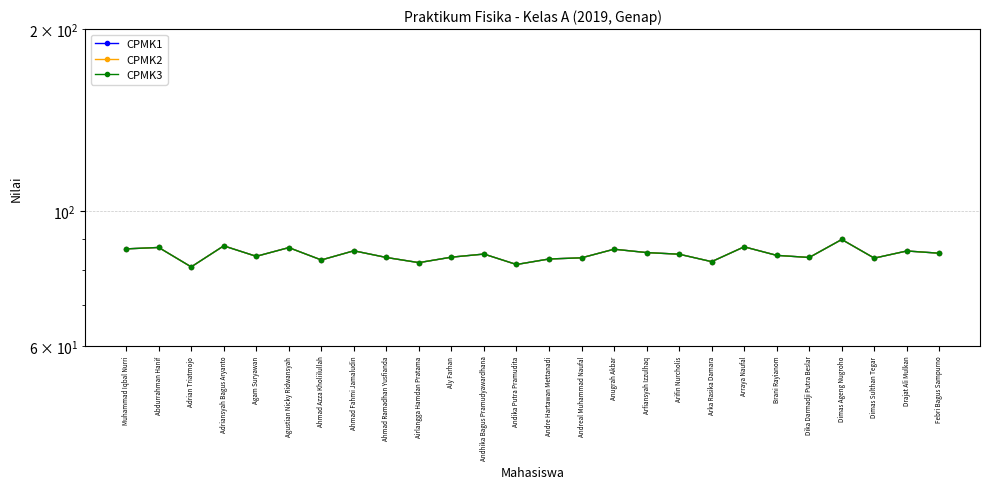

Rank the categories by CPMK1 value from lowest to highest.

Adrian Triatmojo, Andika Putra Pramudita, Airlangga Hamdan Pratama, Arka Rasika Damara, Ahmad Azza Kholiilullah, Andre Hartawan Mettanadi, Dimas Sulthan Tegar, Andreal Muhammad Naufal, Ahmad Ramadhan Yusfianda, Dika Darmadji Putra Beslar, Aly Farhan, Agam Suryawan, Brani Rayianom, Arifin Nurcholis, Andhika Bagus Pramudyawardhana, Febri Bagus Sampurno, Arfiansyah Izzulhaq, Drajat Ali Mulkan, Ahmad Fahmi Jamaludin, Anugrah Akbar, Muhammad Iqbal Nurri, Agustian Nicky Ridwansyah, Abdurrahman Hanif, Arraya Naufal, Adriansyah Bagus Aryanto, Dimas Ageng Nugroho